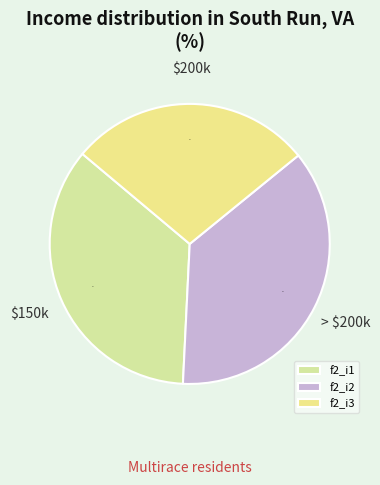

Rank the categories by value from highest to lowest.

f2_i2, f2_i1, f2_i3